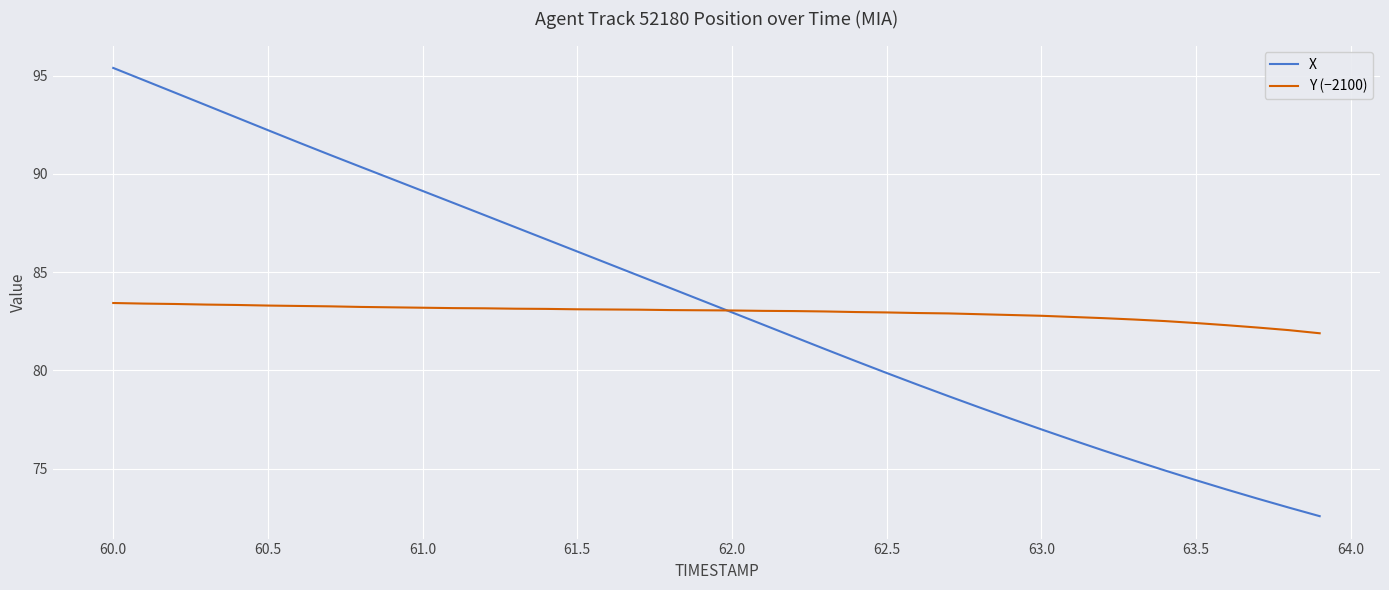

True or false: X and Y (−2100) cross at least once.

True